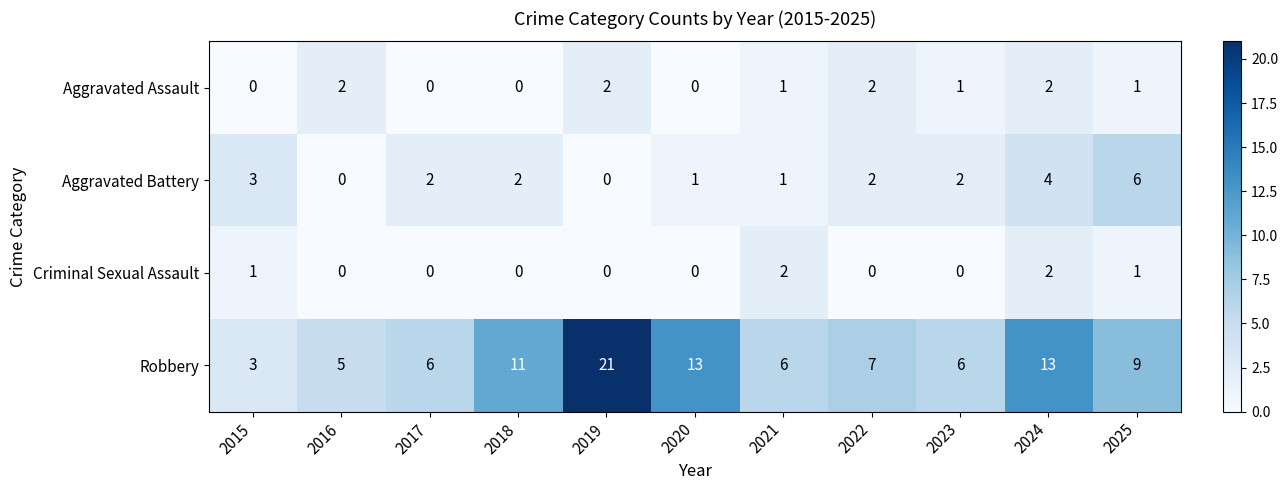

The value of Criminal Sexual Assault at 2021 is 3. True or false?

False